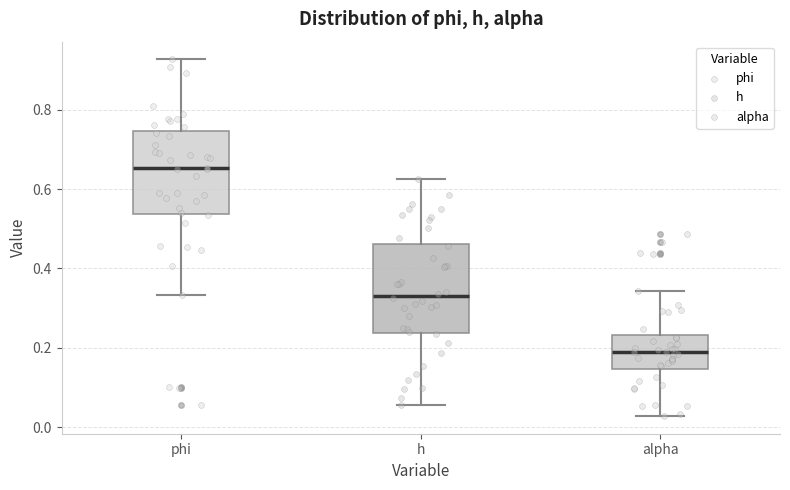

Reading left to right, transcribe this box plot: for each box, give where its median line is, the range the box spans, and where its two whiskers end, as read against the y-axis. The values are not printed on the chart, so give them approximately, as read against the axis.

phi: median 0.66, box 0.54 to 0.74, whiskers 0.34 to 0.92
h: median 0.34, box 0.24 to 0.46, whiskers 0.06 to 0.62
alpha: median 0.20, box 0.14 to 0.24, whiskers 0.02 to 0.34